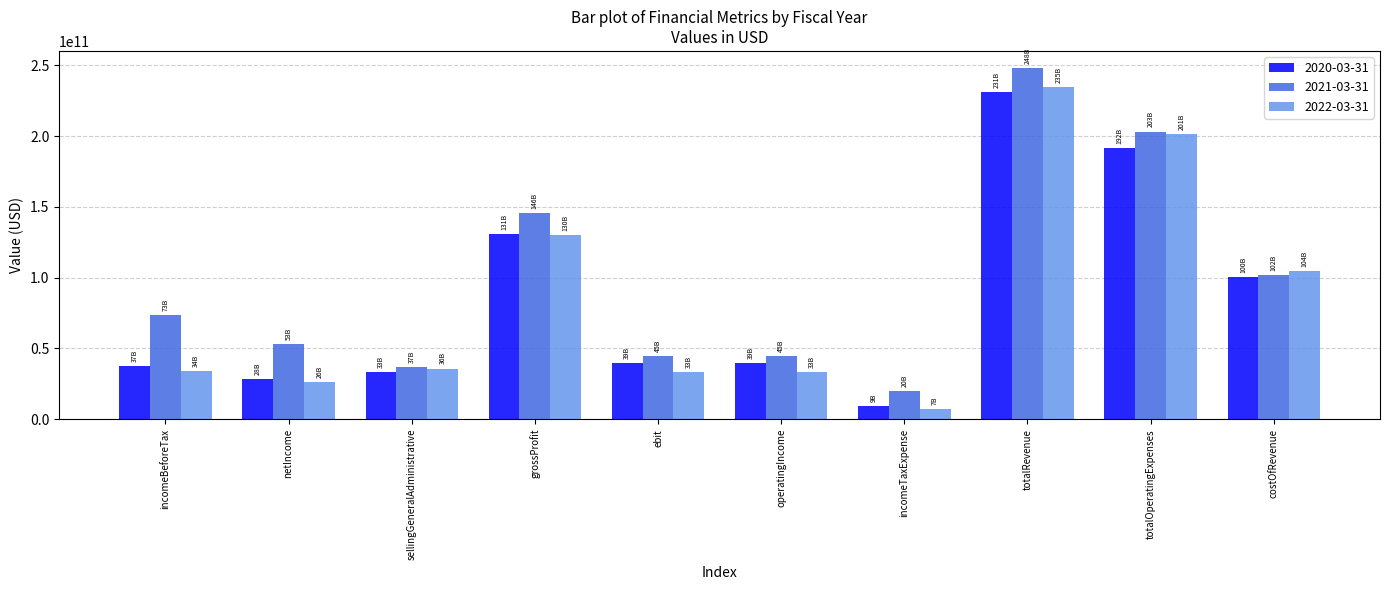

Is the value of 2021-03-31 at incomeBeforeTax greater than the value of 2022-03-31 at netIncome?

Yes